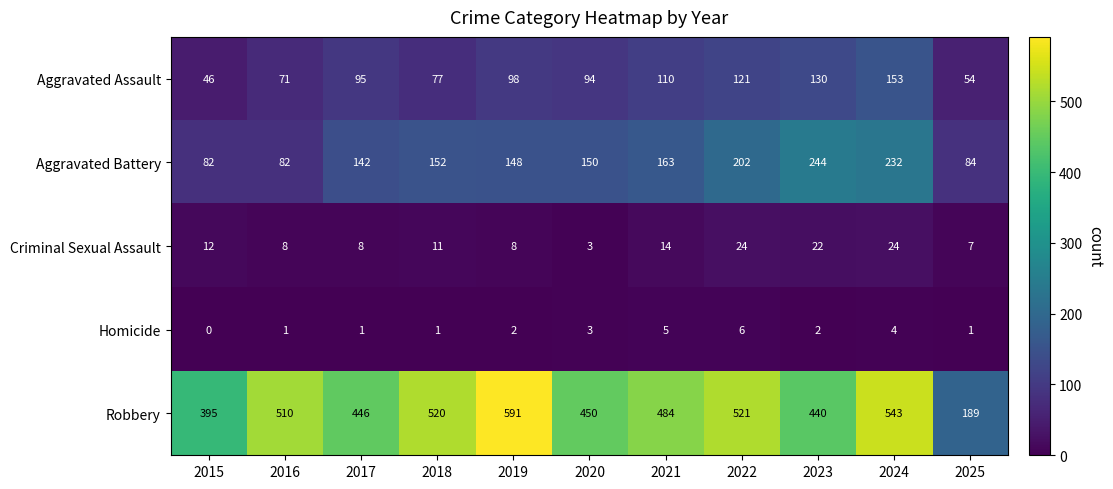

At how many categories does at least one series exceed 73?

11